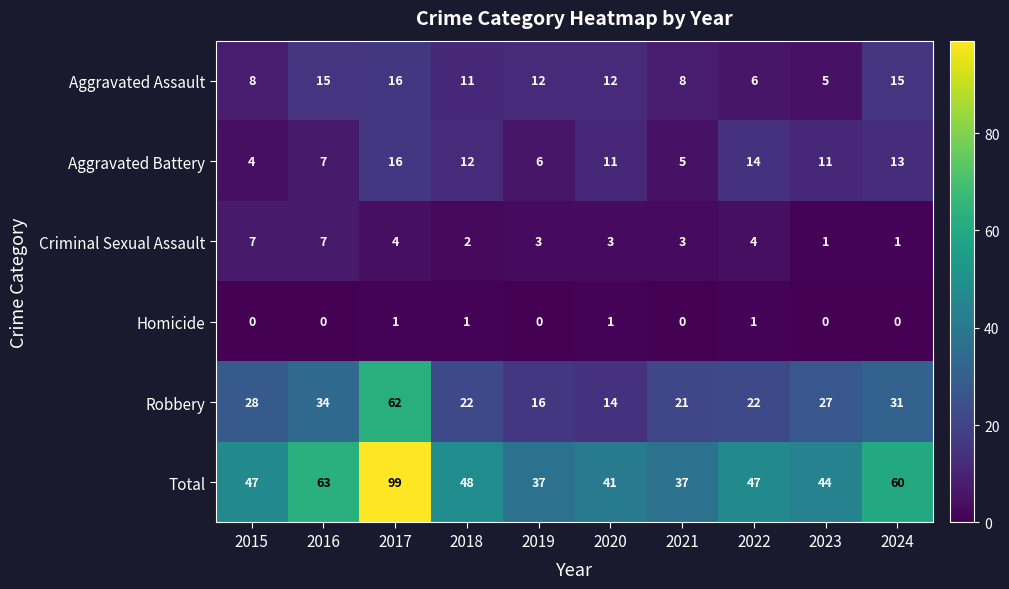

What value does the Robbery series have at 2016?

34